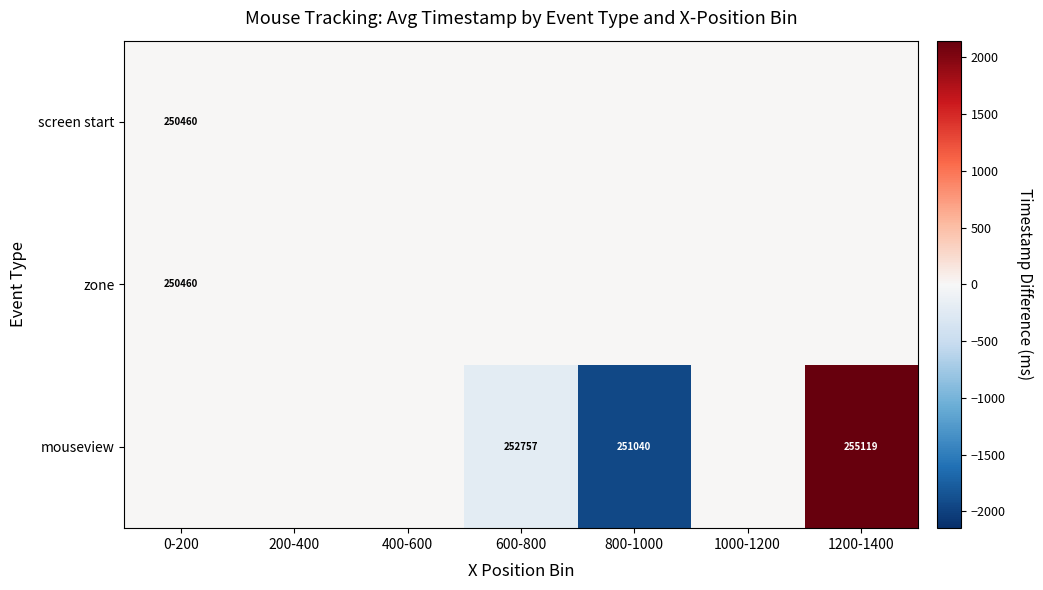

The mouseview series shows 251040 at 800-1000. True or false?

True